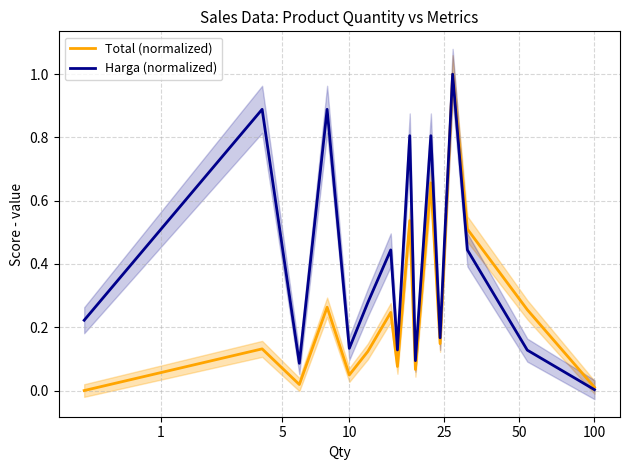

What is the highest value of the Total (normalized) series?

1.0